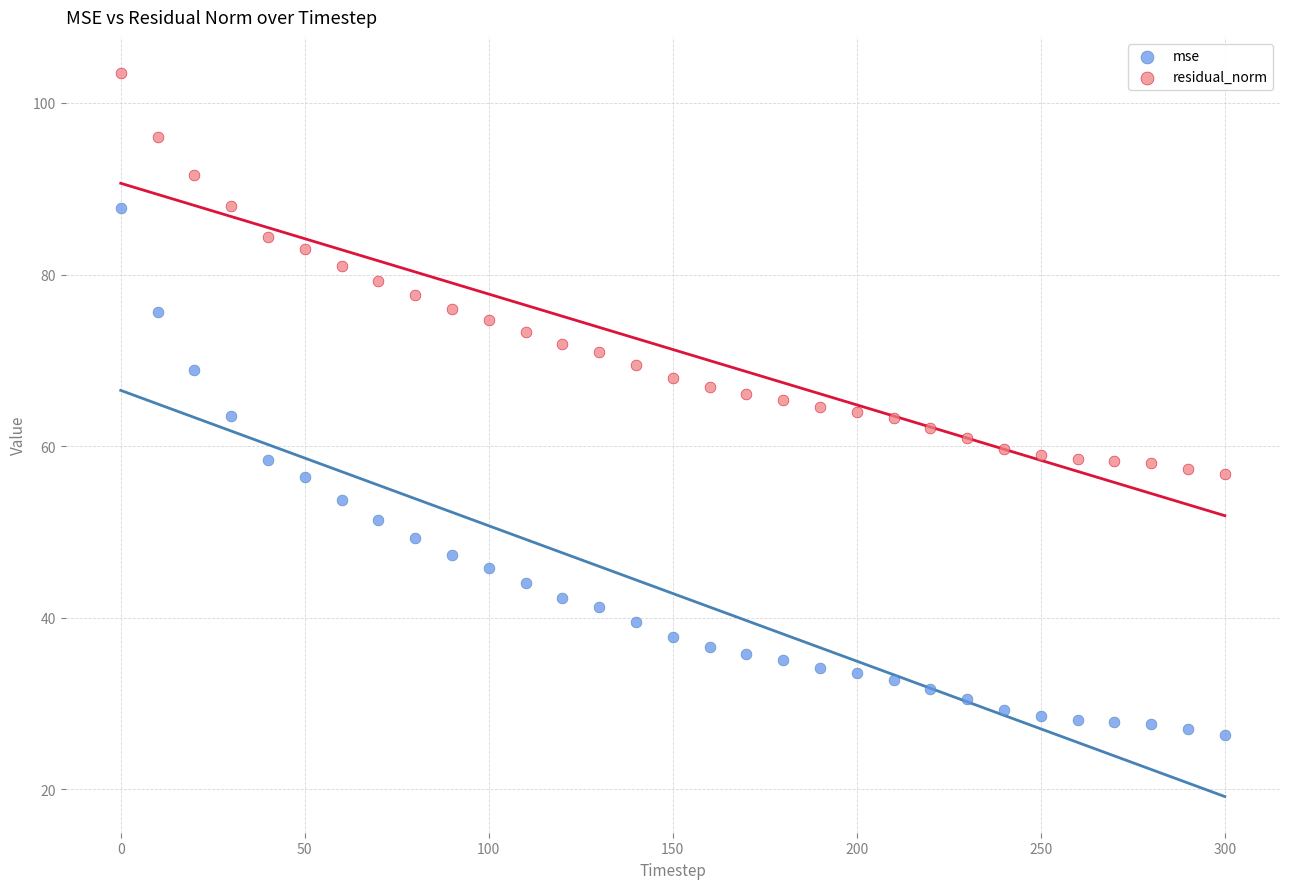

What are all the series names shown in the legend?

mse, residual_norm